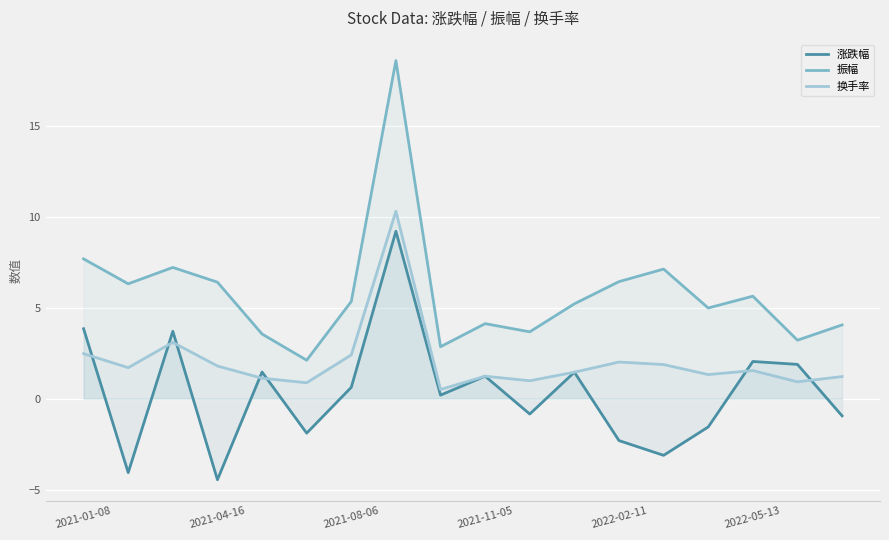

Rank the series by their average value, from highest to lowest.

振幅, 换手率, 涨跌幅